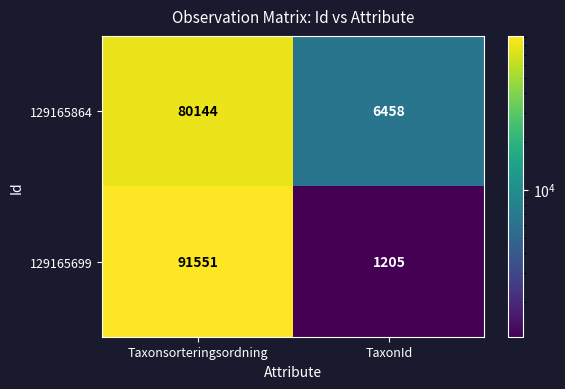

What is the minimum value shown in the chart?

1205